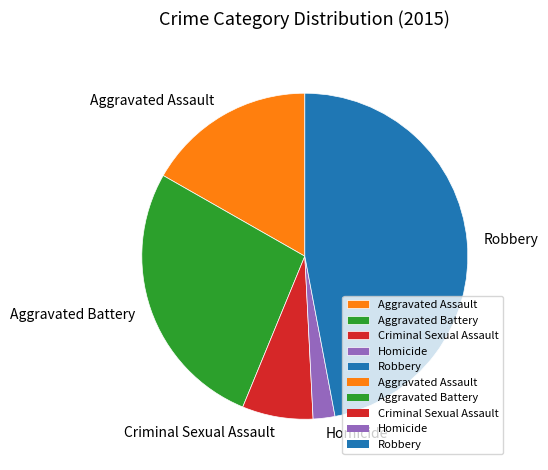

Is there a majority slice in this chart?

No